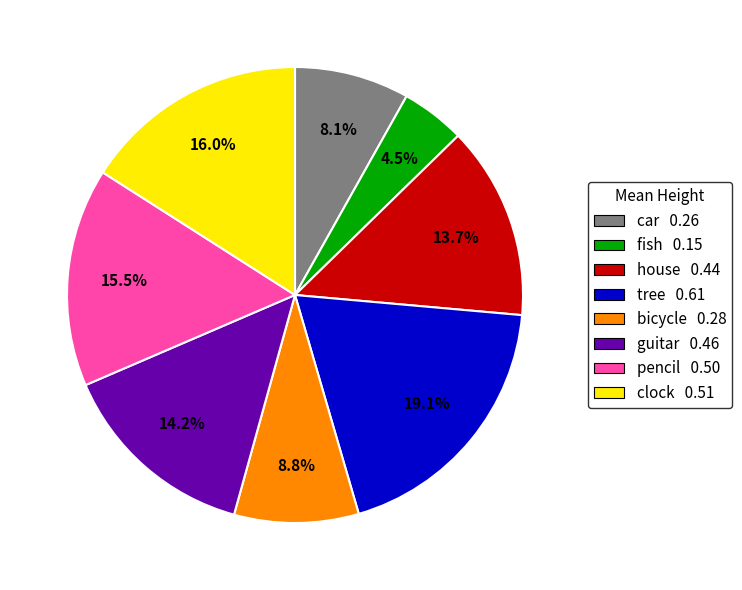

Which has a higher value, car or bicycle?

bicycle